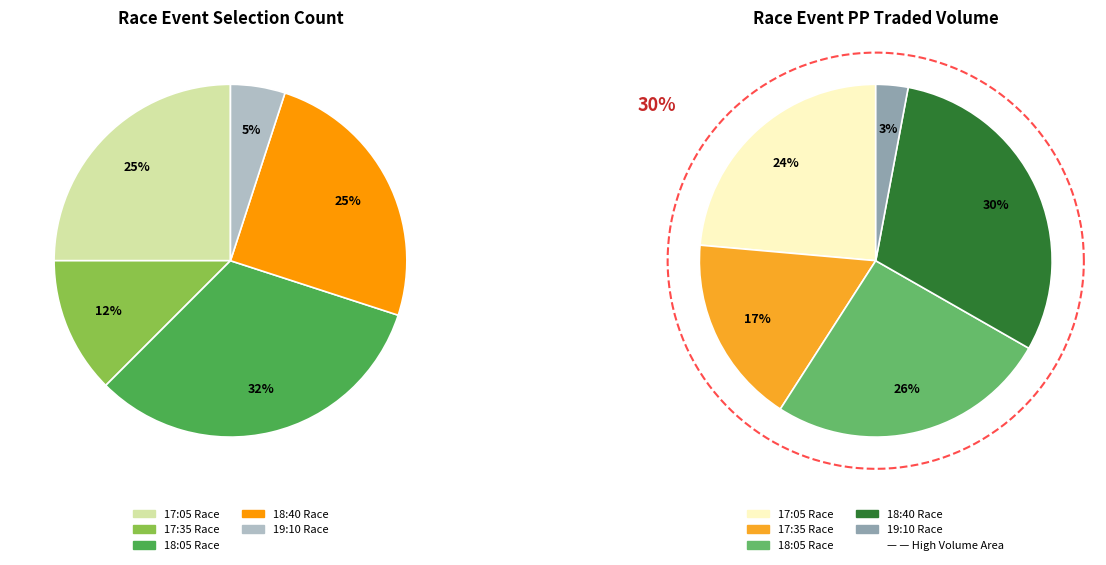

Which category has the smallest portion of the pie?

GB / Donc 28th Apr (19:10)